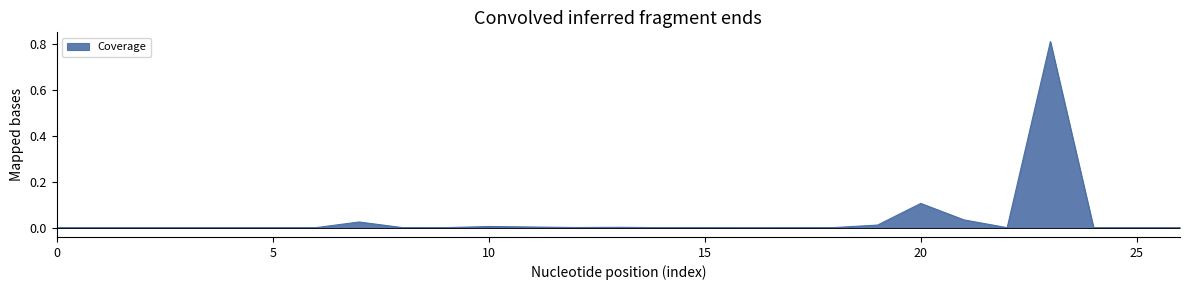

Reading right to left, transcribe all the data shown in this chart.

26=0.0	25=0.0	24=0.0	23=0.8	22=0.0	21=0.0	20=0.1	19=0.0	18=0.0	17=0.0	16=0.0	15=0.0	14=0.0	13=0.0	12=0.0	11=0.0	10=0.0	9=0.0	8=0.0	7=0.0	6=0.0	5=0.0	4=0.0	3=0.0	2=0.0	1=0.0	0=0.0